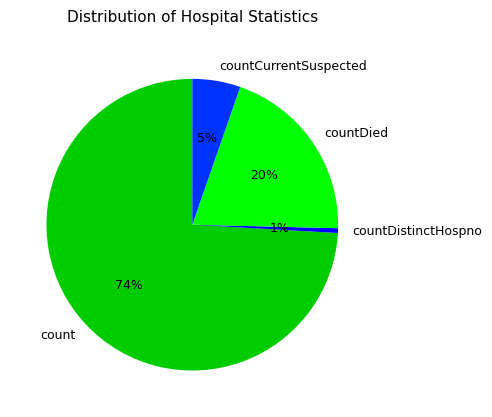

Do countCurrentSuspected and count together represent more than half of the pie?

Yes